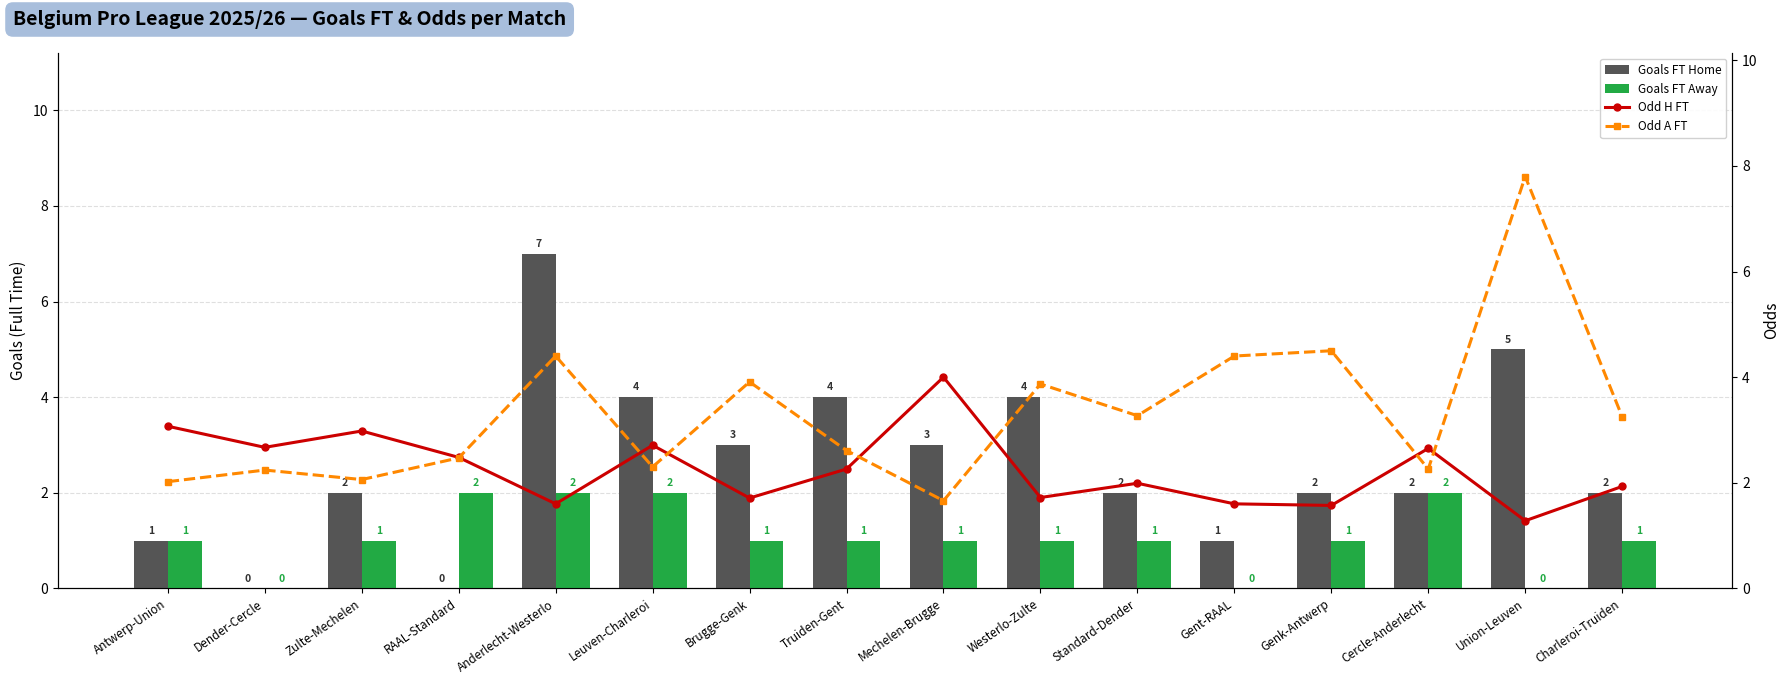

List the labels in order of Goals FT Home value, smallest first.

Dender-Cercle, RAAL-Standard, Antwerp-Union, Gent-RAAL, Zulte-Mechelen, Standard-Dender, Genk-Antwerp, Cercle-Anderlecht, Charleroi-Truiden, Brugge-Genk, Mechelen-Brugge, Leuven-Charleroi, Truiden-Gent, Westerlo-Zulte, Union-Leuven, Anderlecht-Westerlo